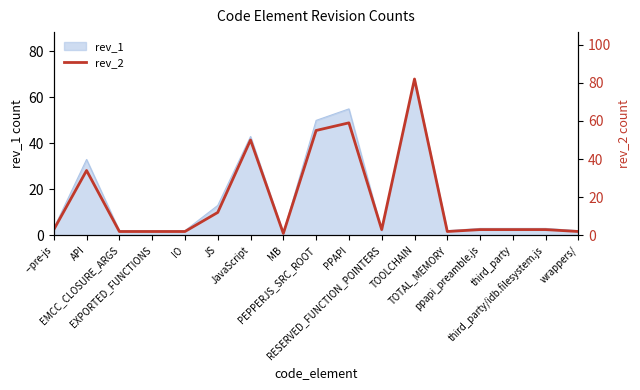

What is the smallest value displayed?

1